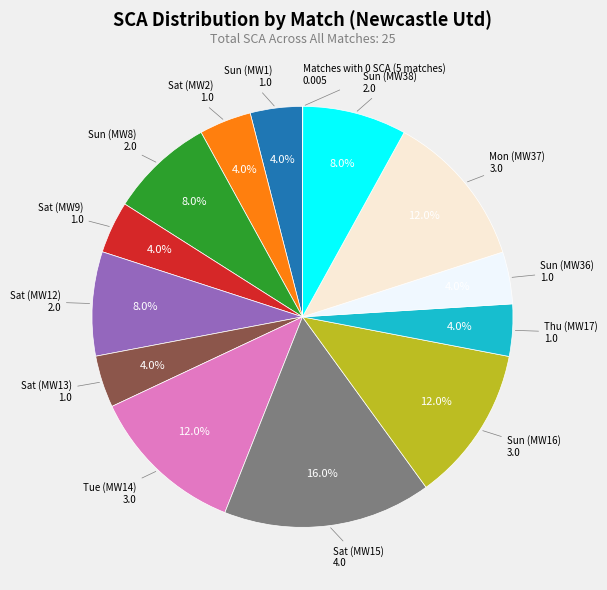

Is there any slice that represents more than half of the pie?

No